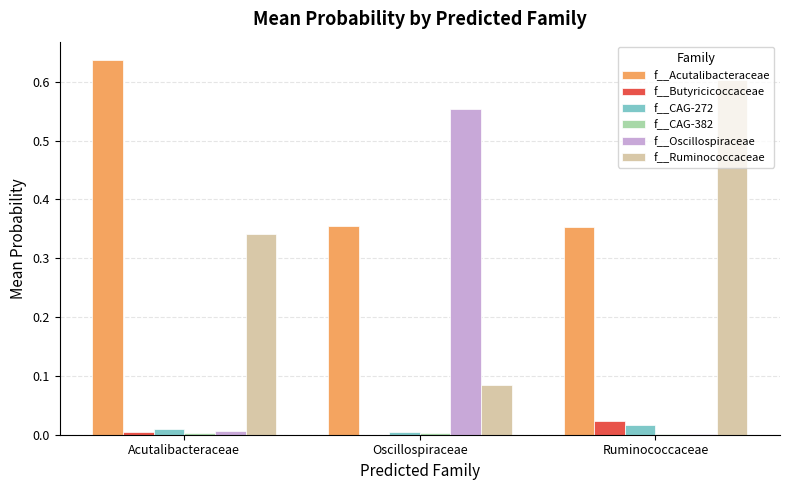

Which series has the largest total across all categories?

f__Acutalibacteraceae